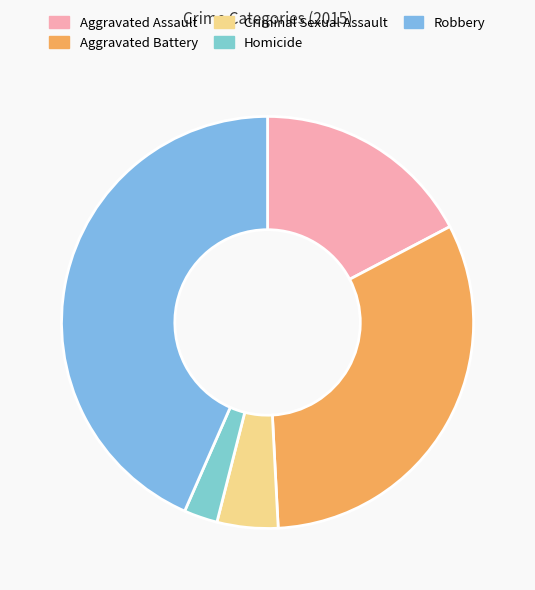

How many segments does this pie chart have?

5